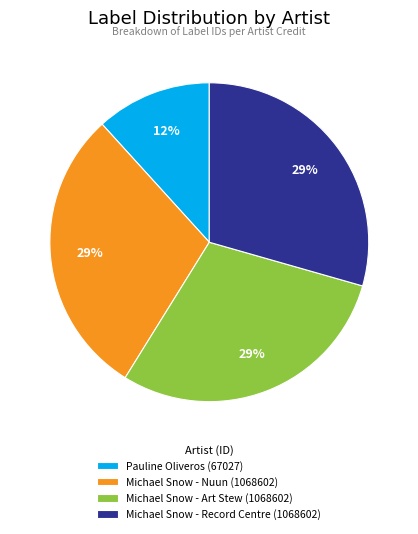

Does any single category account for the majority?

No